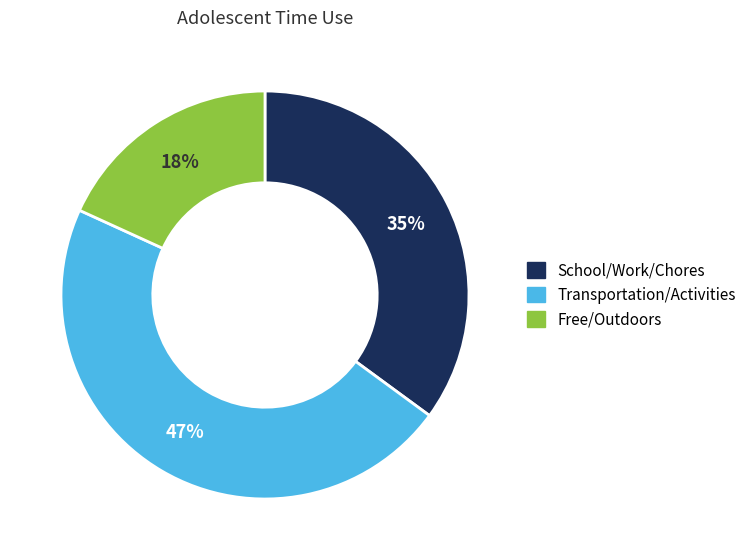

Which slice is the largest?

Transportation/Activities